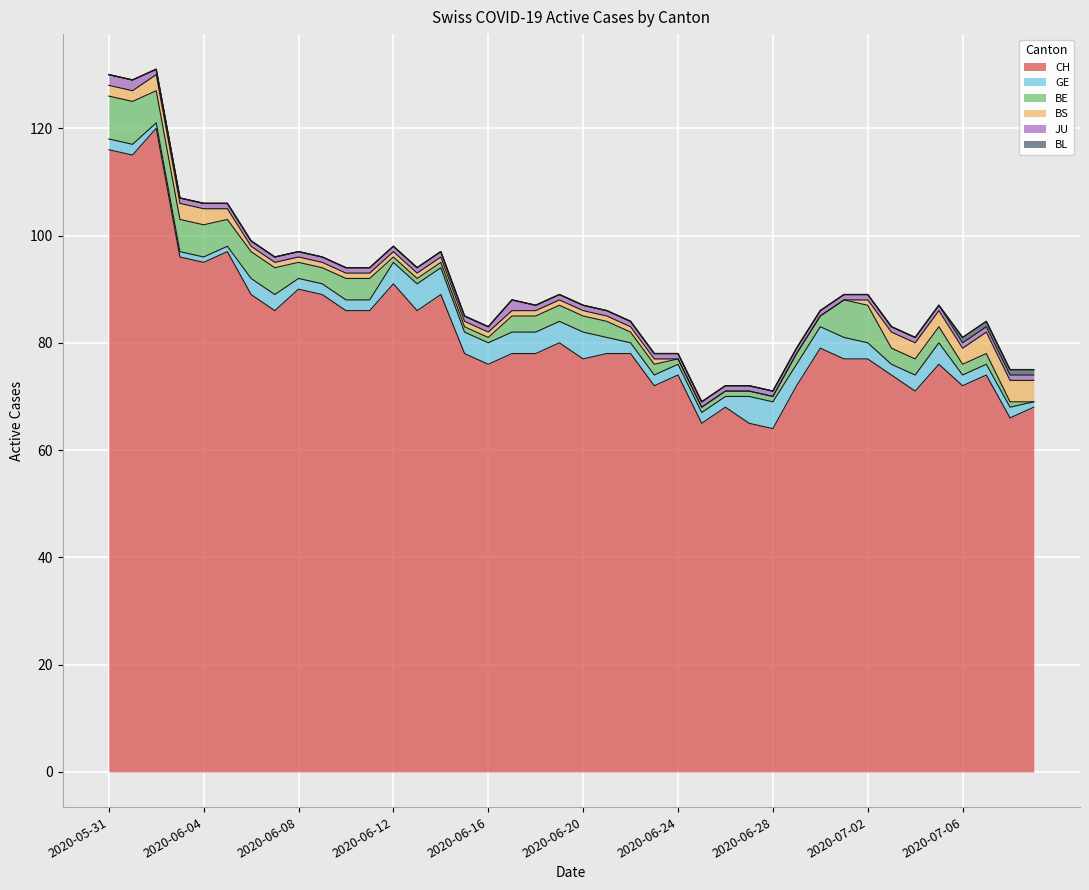

True or false: BL and BS intersect in this chart.

False